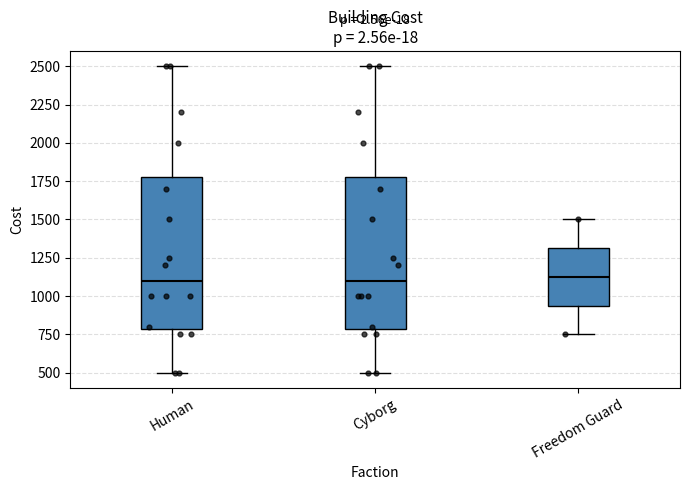

Reading left to right, read every box against the y-axis: the position of its median line, the range the box covers, and the ends of its whiskers. The values are not printed on the chart, so give them approximately, as read against the axis.

Human: median 1100, box 800 to 1800, whiskers 500 to 2500
Cyborg: median 1100, box 800 to 1800, whiskers 500 to 2500
Freedom Guard: median 1150, box 950 to 1300, whiskers 750 to 1500